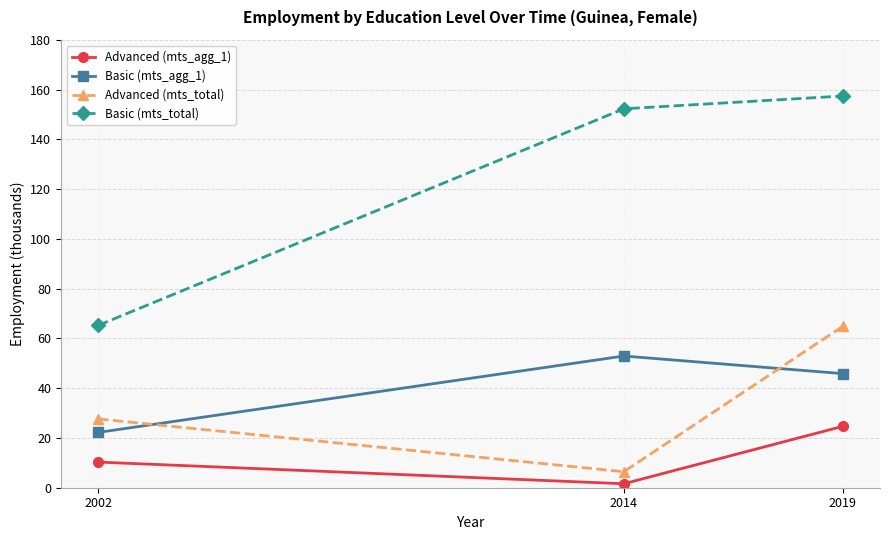

Which label corresponds to the largest value in the chart?

2019